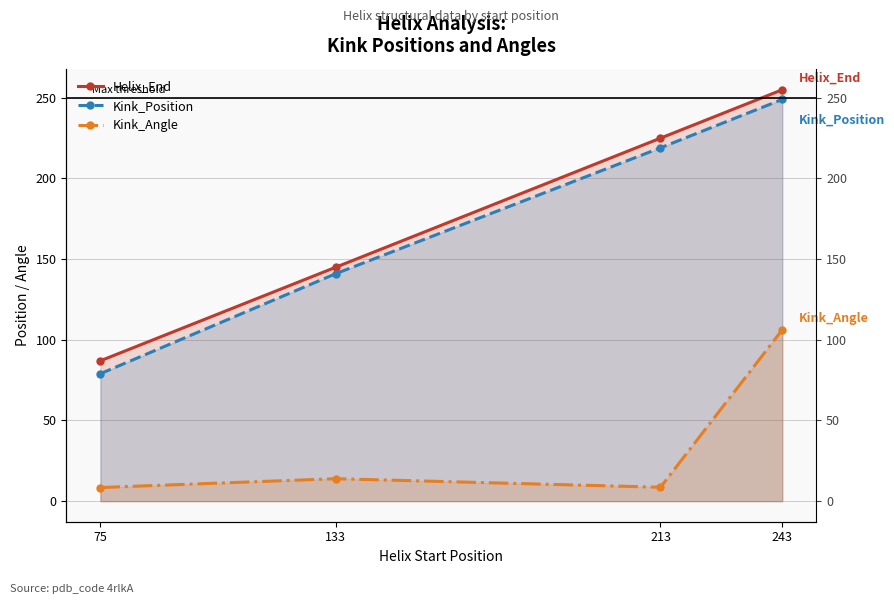

Which category has the highest value across all series?

243